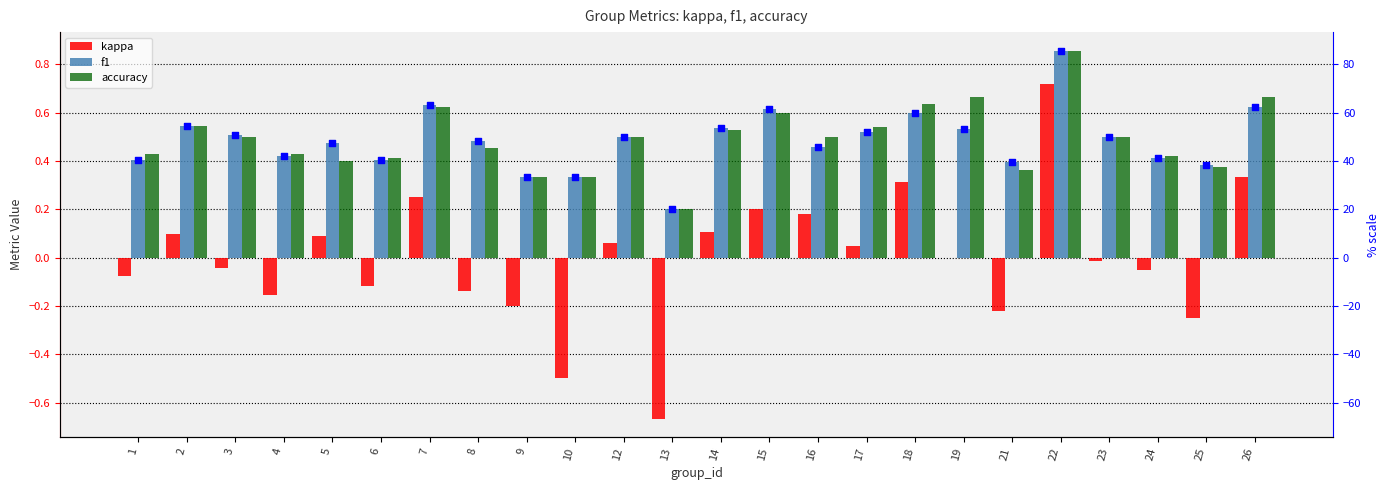

What are all the series names shown in the legend?

kappa, f1, accuracy